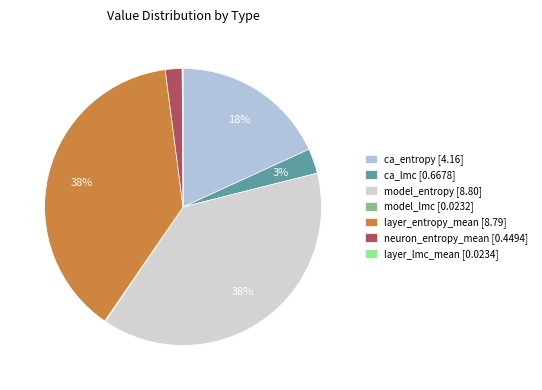

To the nearest percent, what percentage of the pie is neuron_entropy_mean?

2%